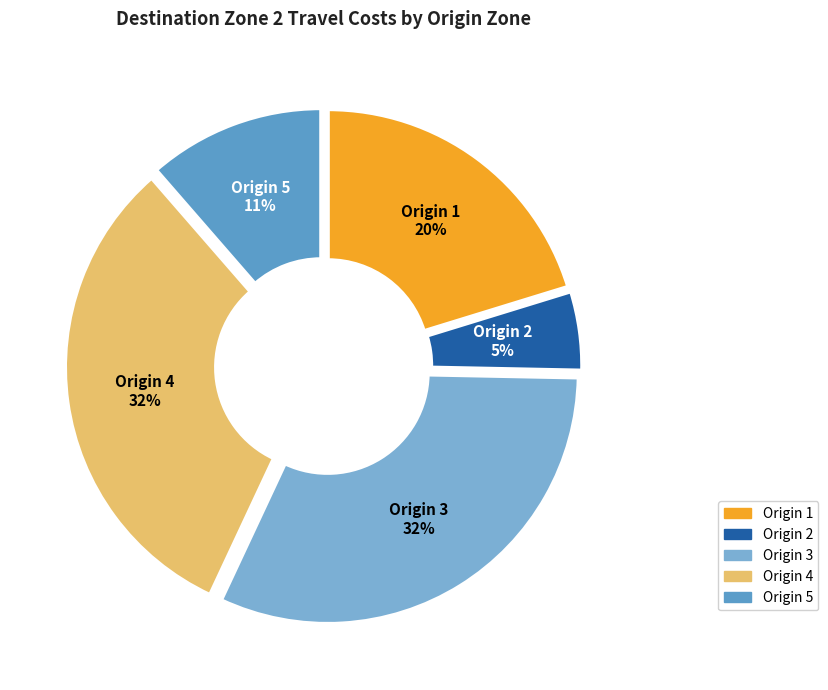

The Origin 2 slice represents 18% of the pie. True or false?

False